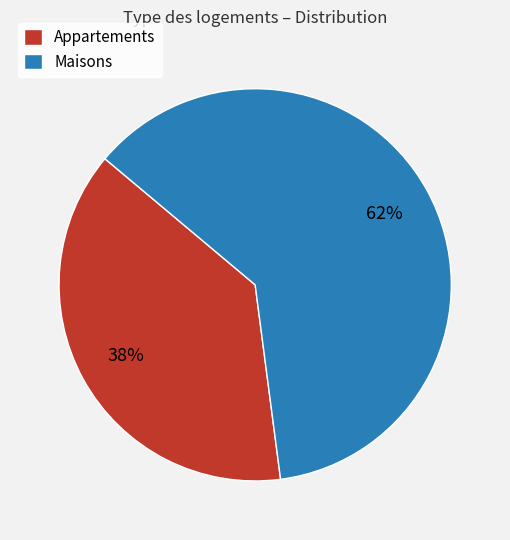

Is it true that Appartements is 29% of the pie?

False